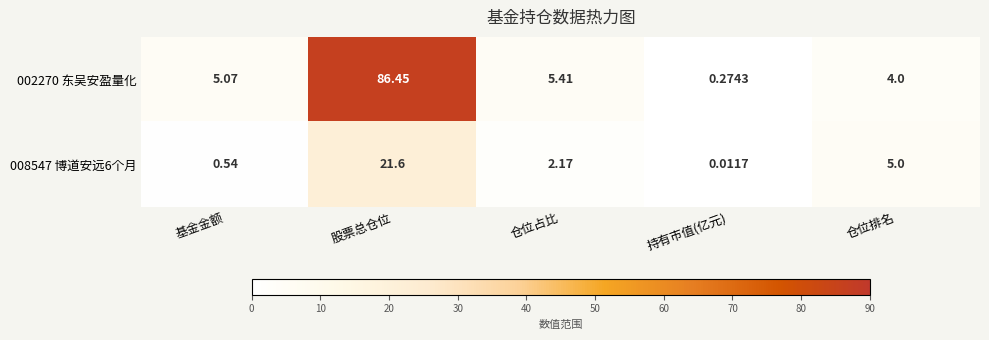

At 基金金额, list the series in order from smallest to largest.

008547 博道安远6个月, 002270 东吴安盈量化